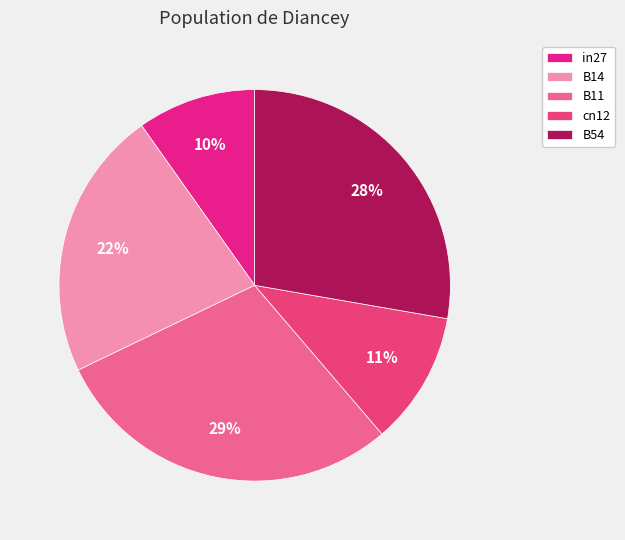

What percentage is NOT represented by B14?

77.7%